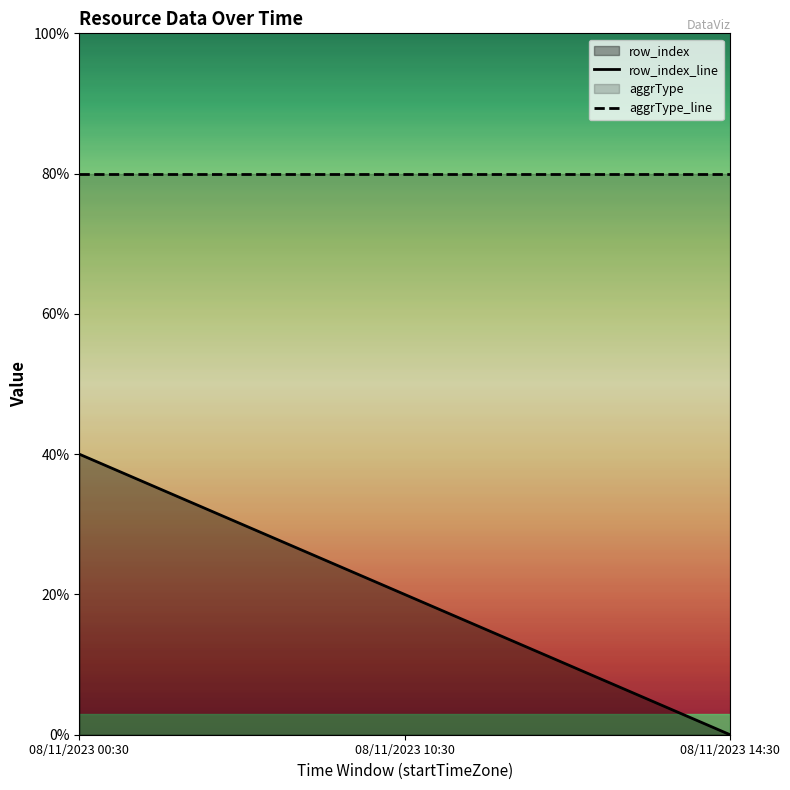

At which label is the value closest to 1?

08/11/2023 10:30